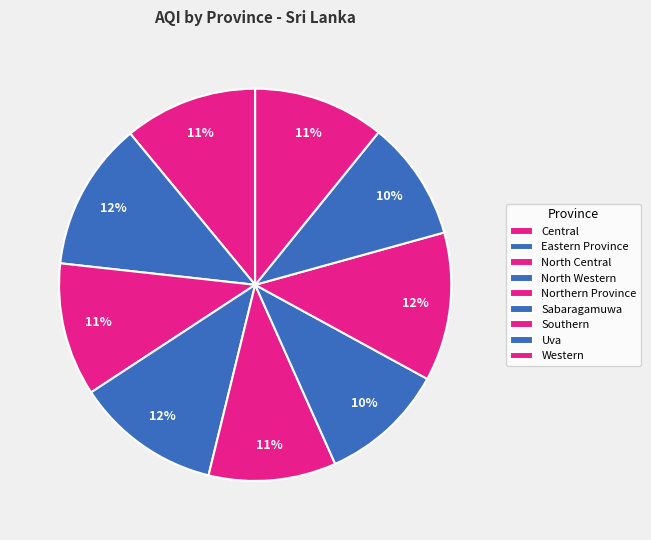

True or false: Uva accounts for 10% of the total.

True